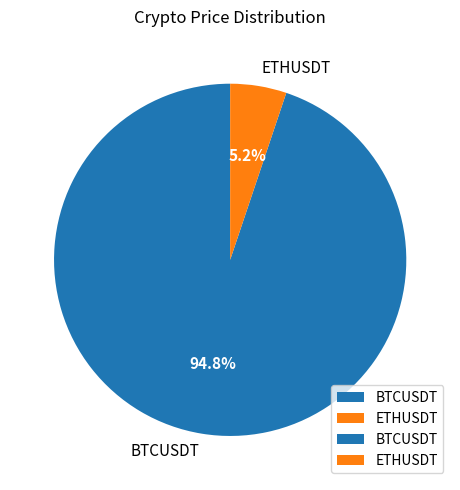

Is BTCUSDT the majority of the pie?

Yes